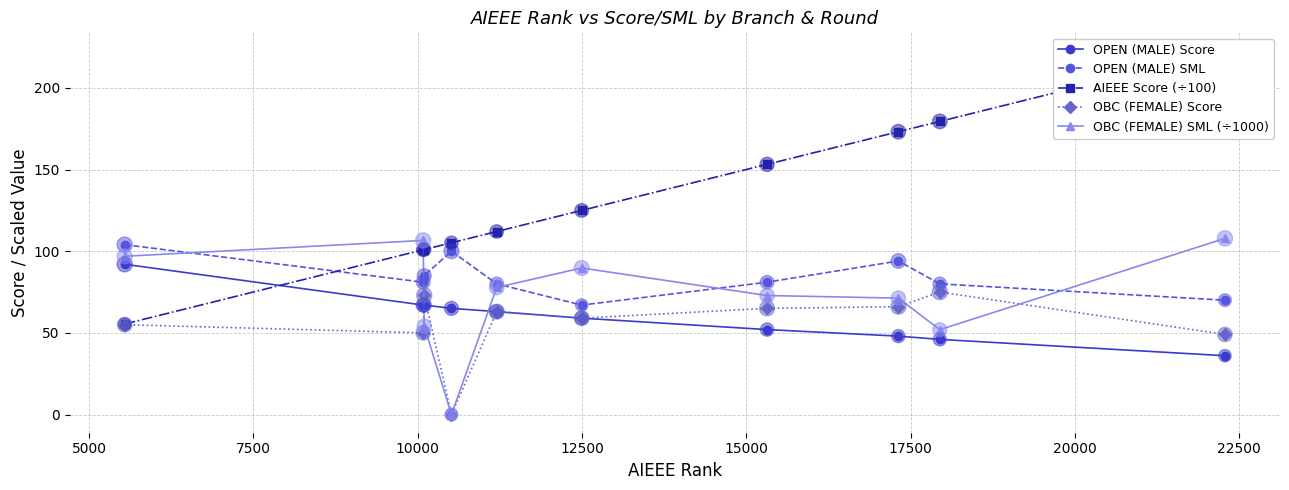

In OPEN (MALE) SML, how many points are higher than both neighbors (excluding endpoints)?

2